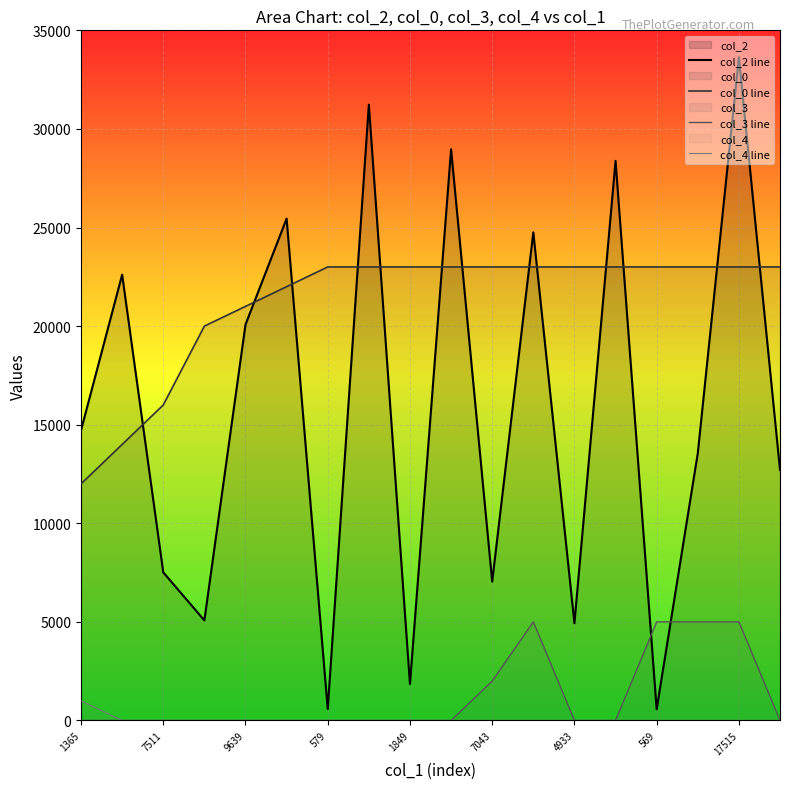

What is the spread (max minus min) of values at 13?

28381